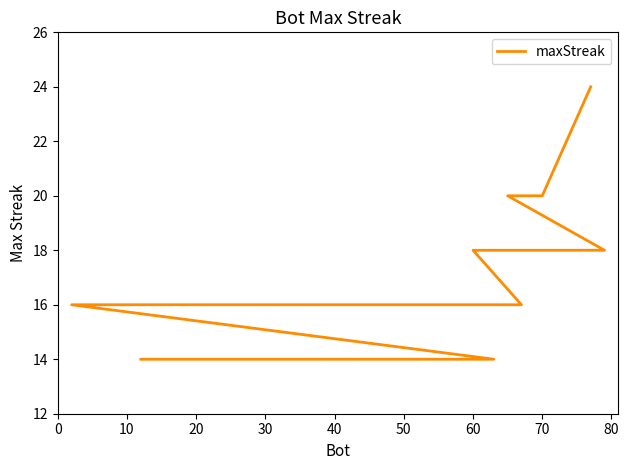

Count the number of values greater than 16.

7